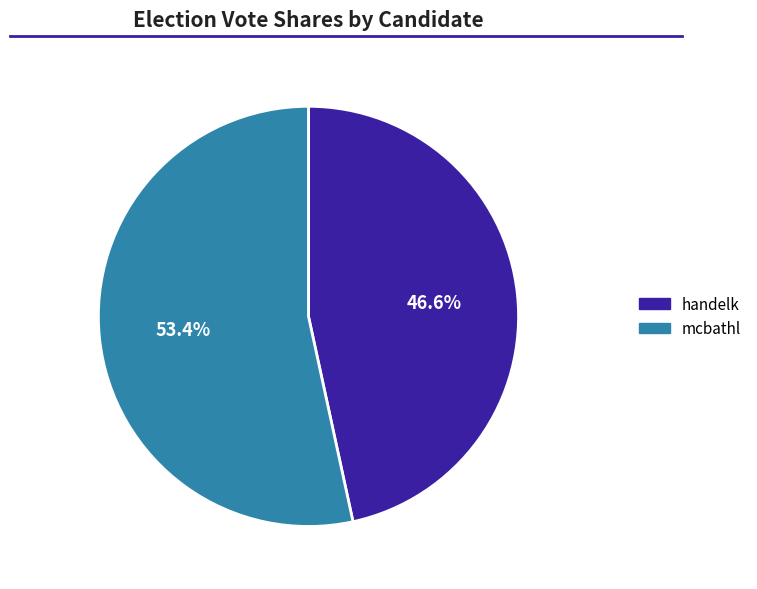

To the nearest percent, what is the difference between the largest and smallest slice percentages?

7%